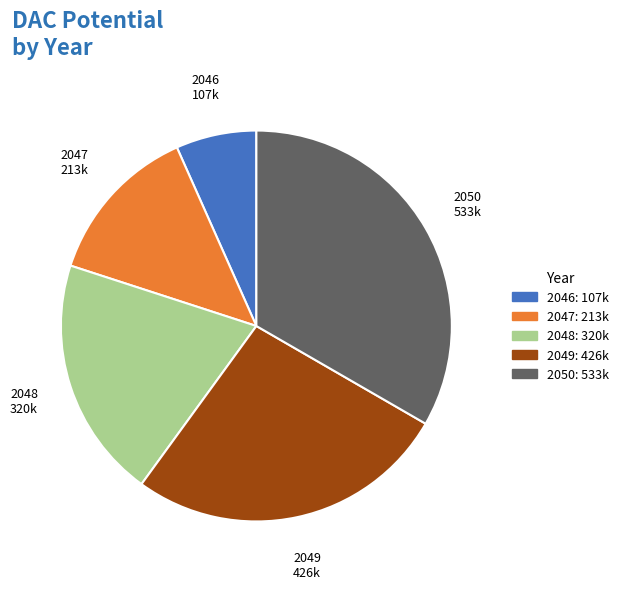

Is it true that 2049 is 41% of the pie?

False